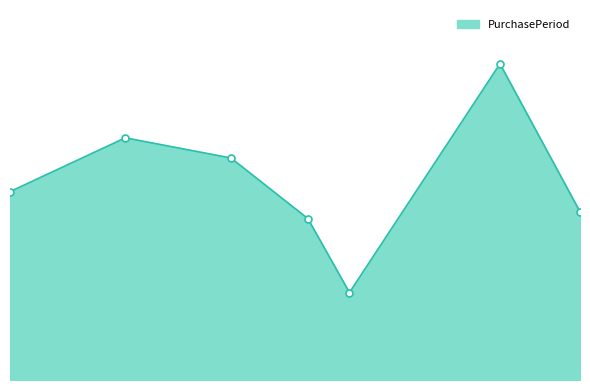

List the labels in order of value, largest first.

2015-11-23, 2015-07-29, 2015-08-31, 2015-06-23, 2015-12-18, 2015-09-24, 2015-10-07